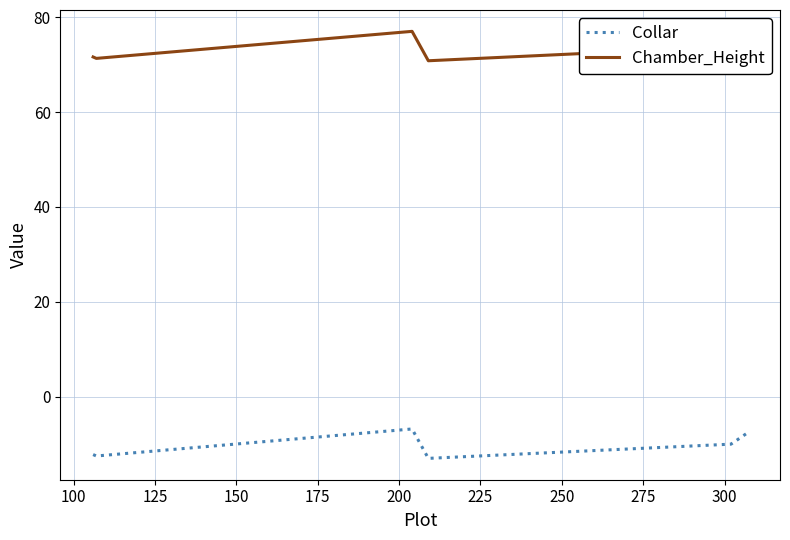

True or false: Collar and Chamber_Height cross at least once.

False